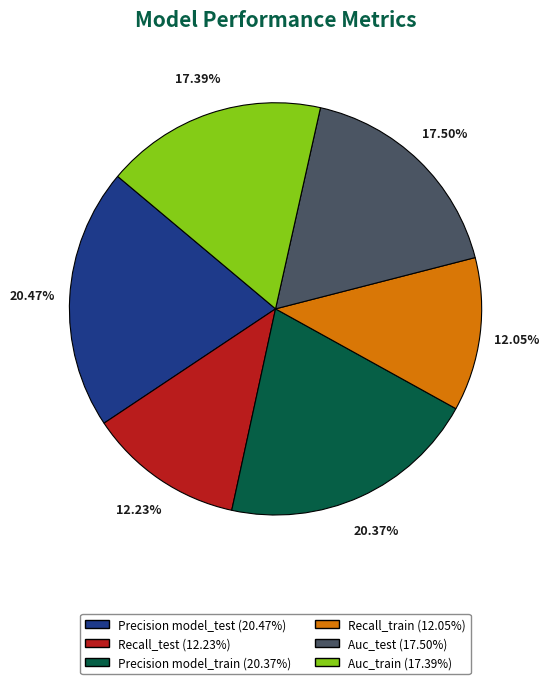

Do Auc_train and Precision model_test together represent more than half of the pie?

No